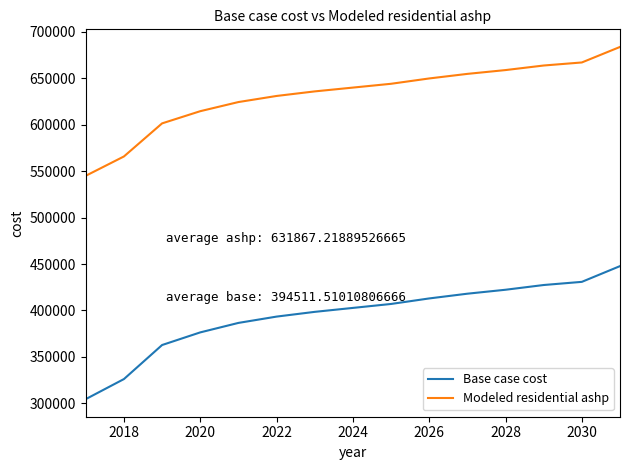

Which series has the largest total across all categories?

Modeled residential ashp